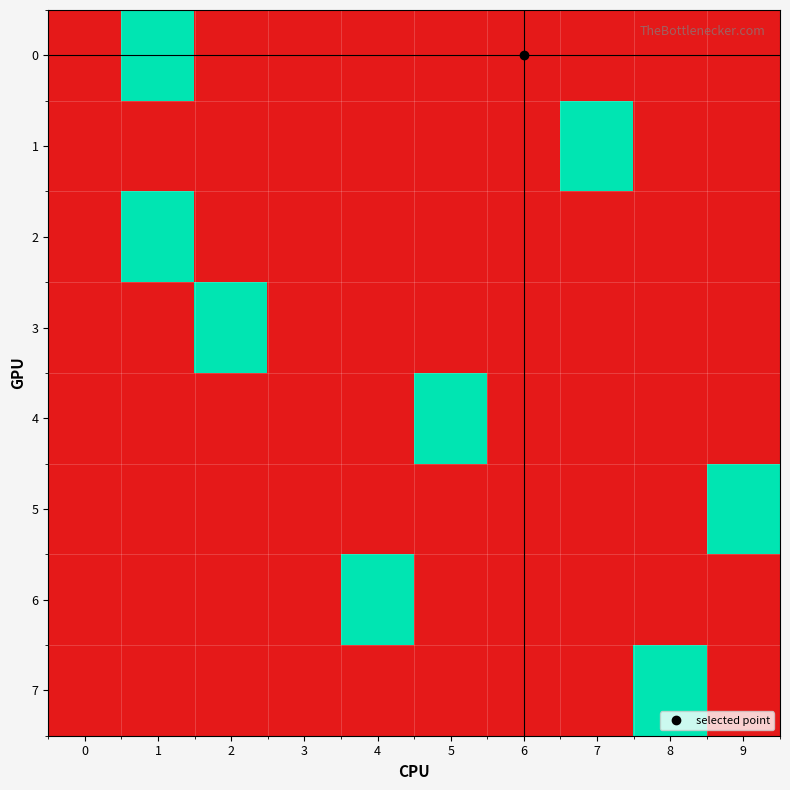

Which has a higher value, 3 or 1?

1